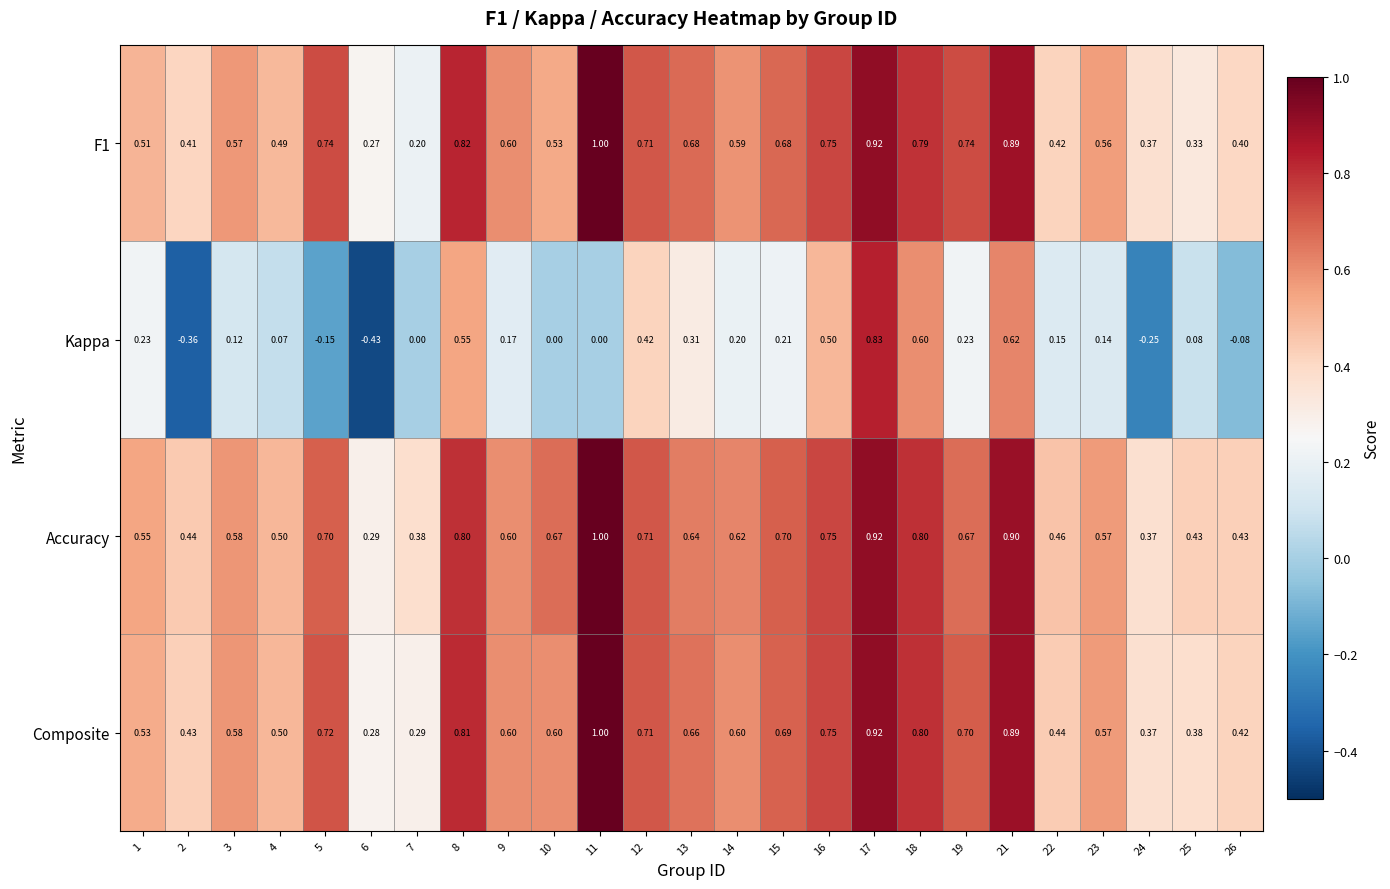

What is the spread (max minus min) of values at 18?

0.2